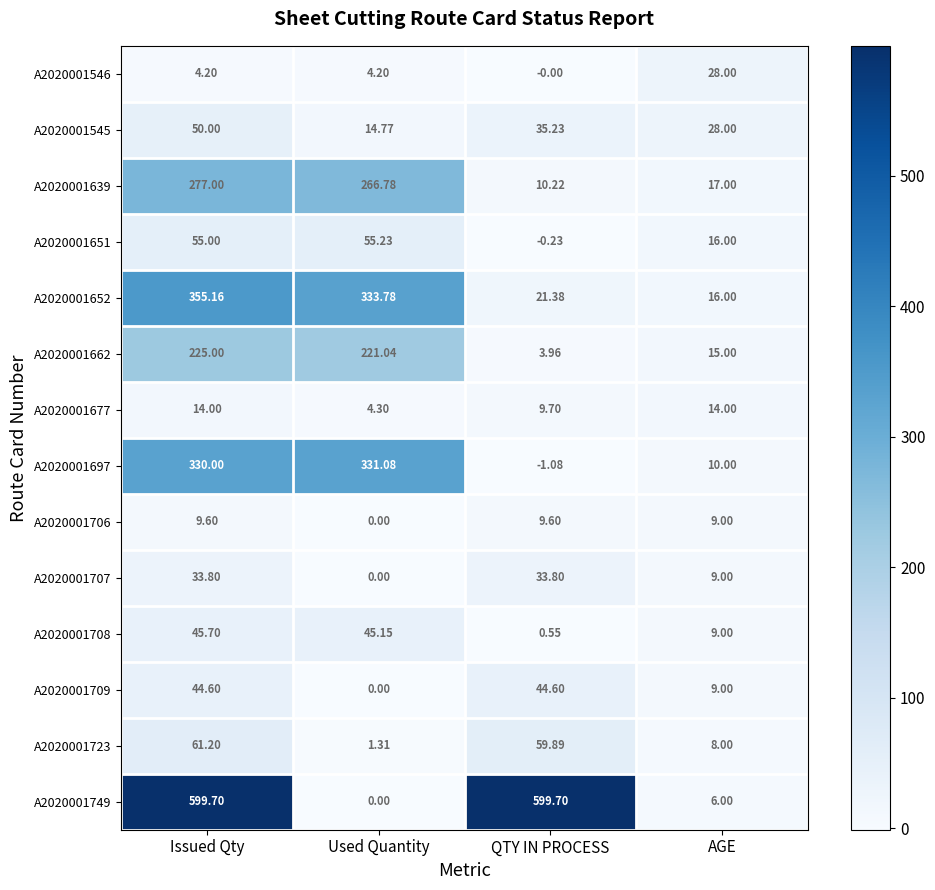

At how many categories does at least one series exceed 500?

2